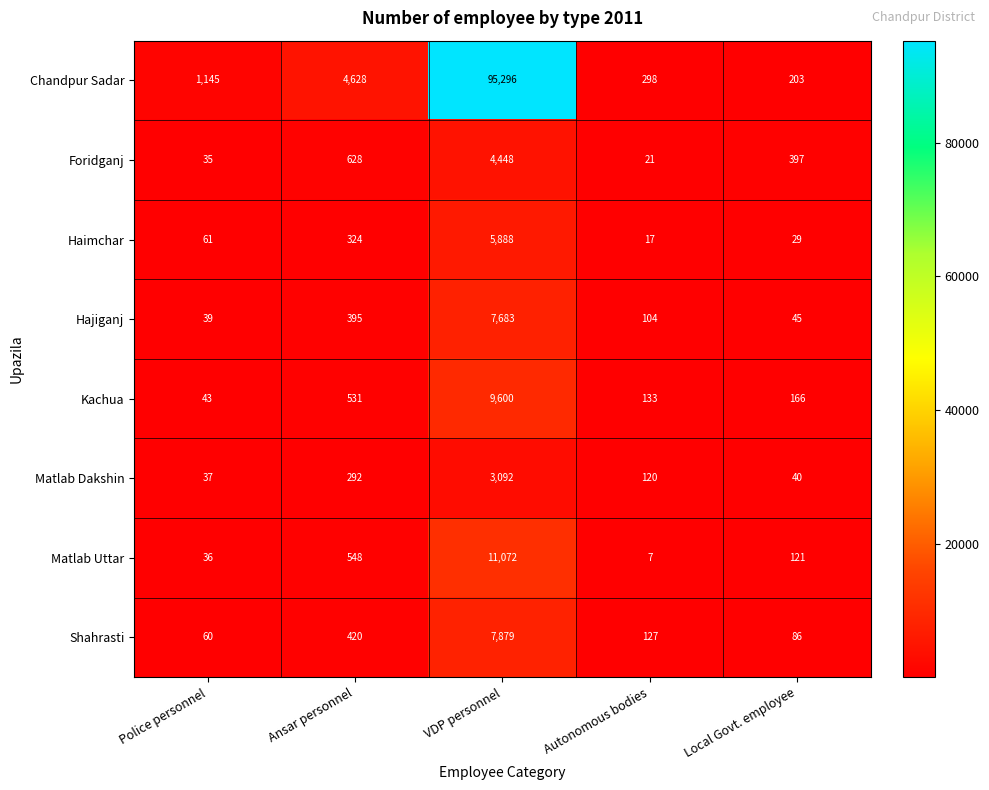

At which category is the sum across all series the highest?

VDP personnel